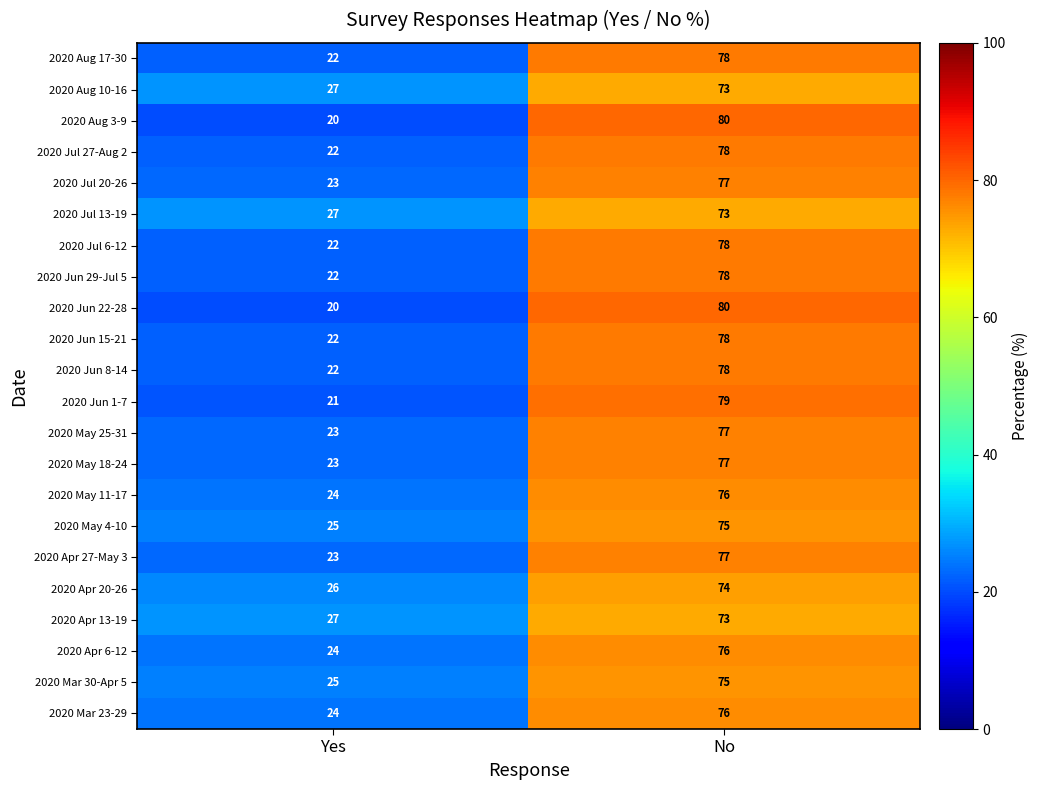

Rank the categories by 2020 May 11-17 value from lowest to highest.

Yes, No